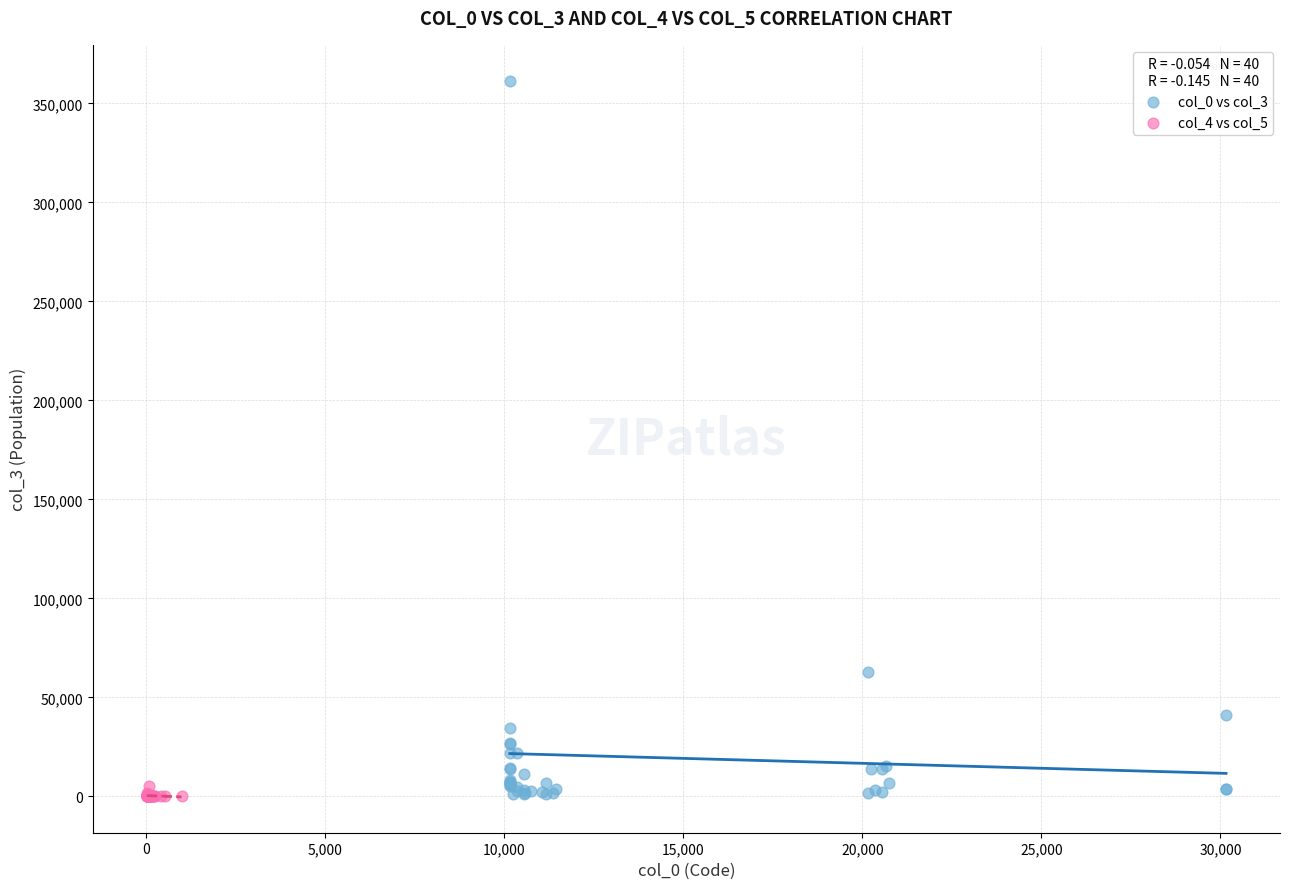

Which series has the widest spread of Y values?

col_0 vs col_3